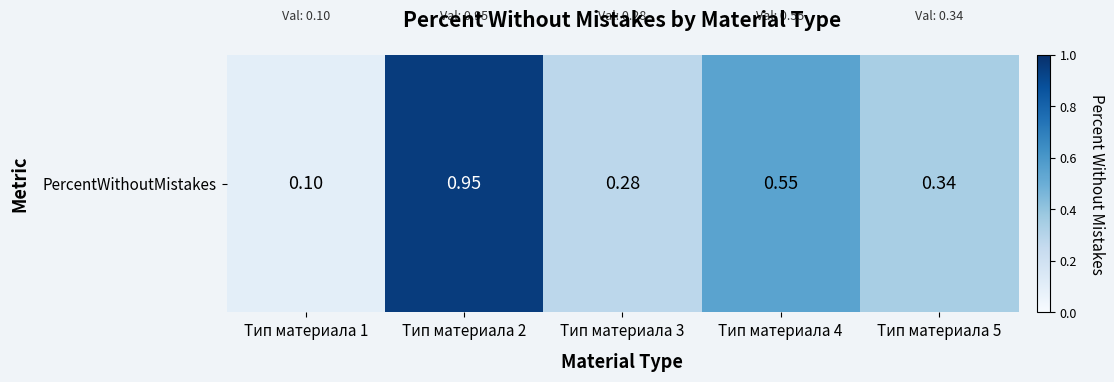

The value at Тип материала 2 is 0.9. True or false?

True